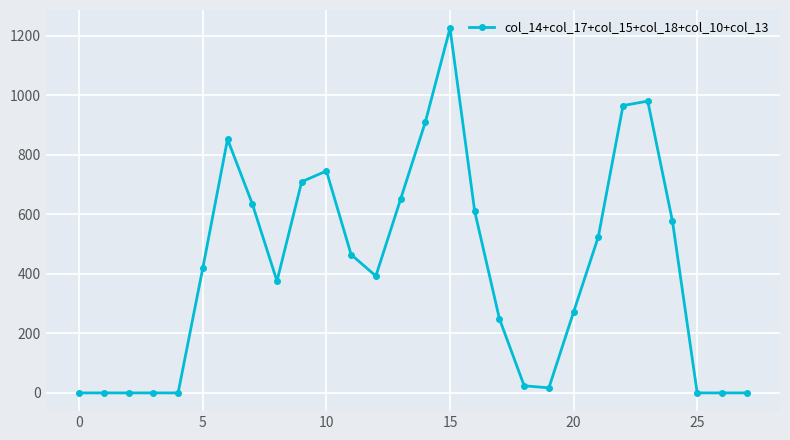

True or false: the data has more than 2 interior local peaks.

True